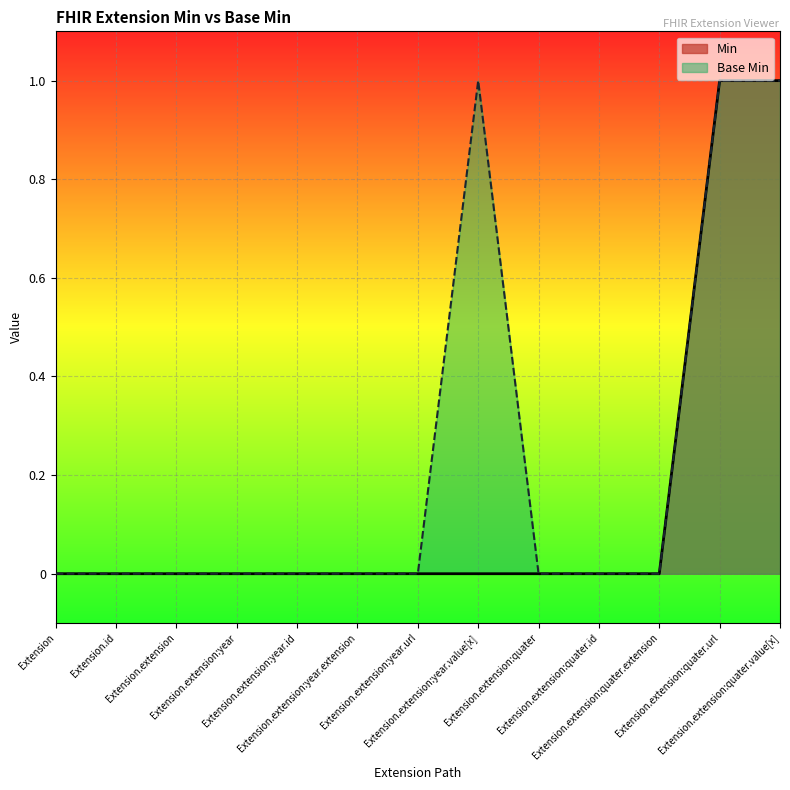

Does the chart display data point markers on the line(s)?

No